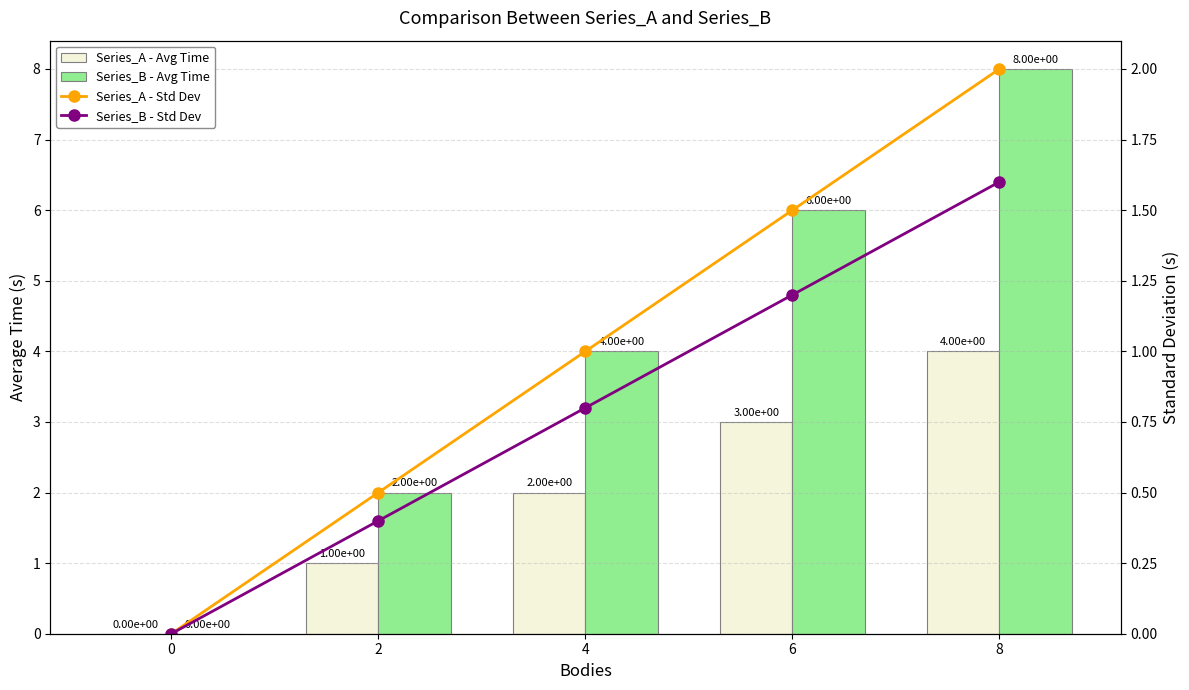

How many Series_A - Std Dev values are between 0 and 1?

3